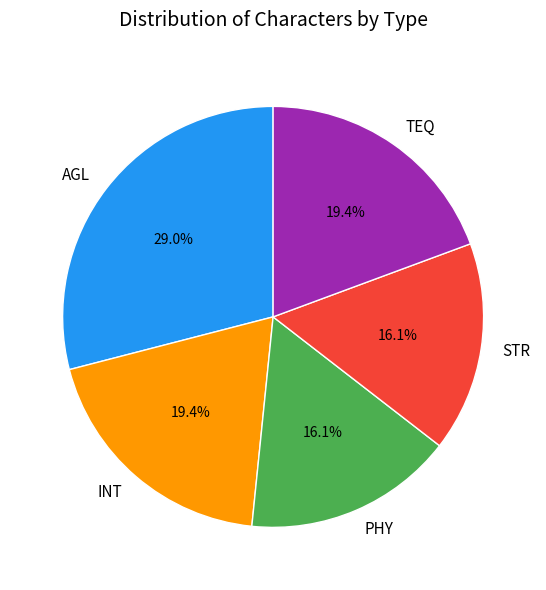

Between AGL and INT, which is larger?

AGL